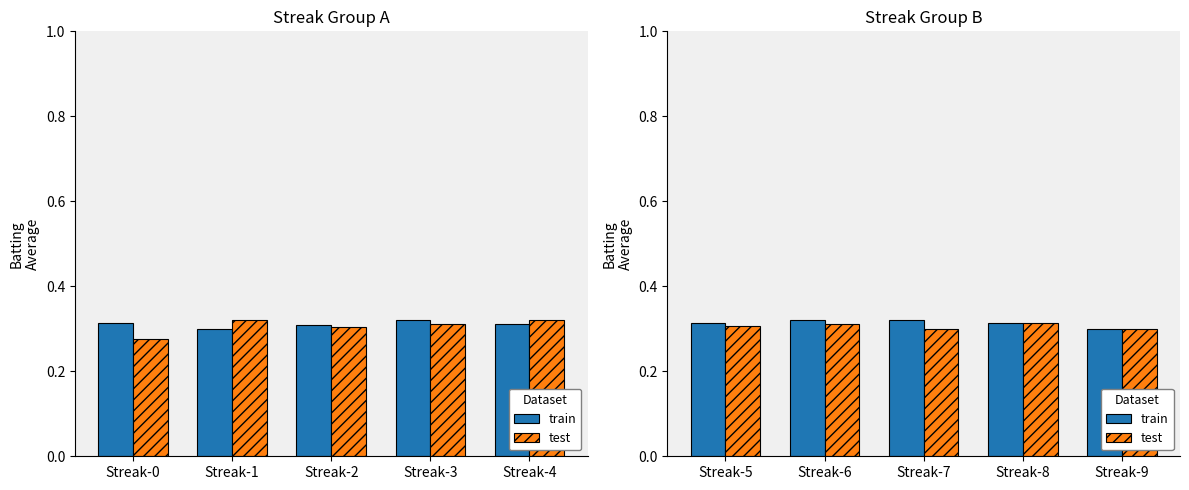

What is the value of the test bar at the 4th from the left?

0.3